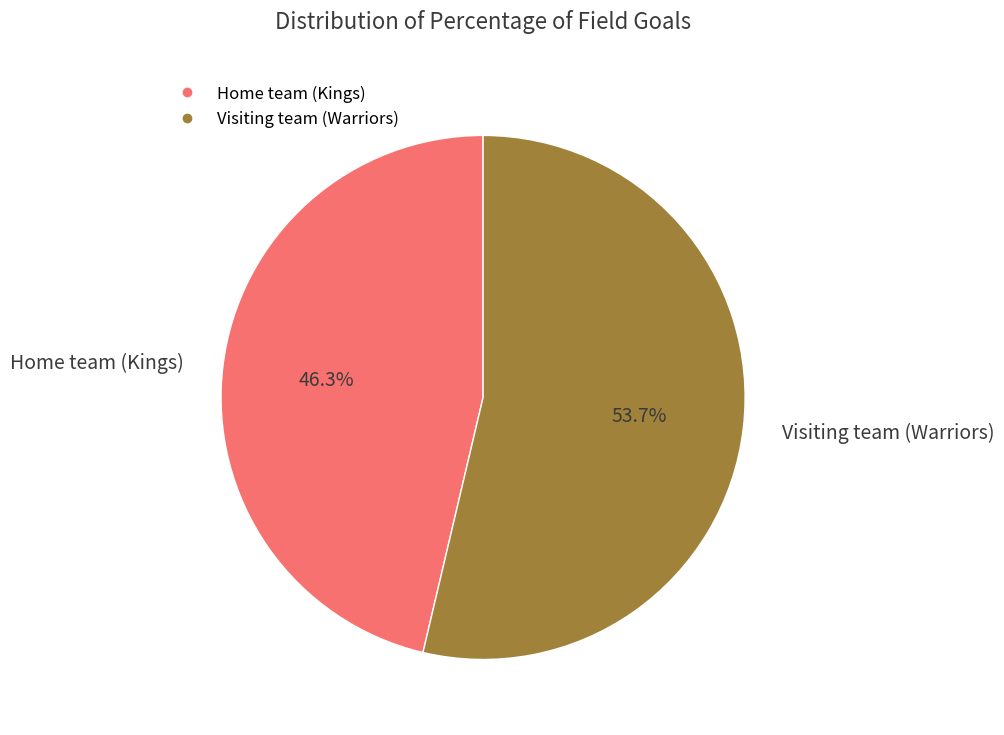

Rank the categories by value from lowest to highest.

Home team (Kings), Visiting team (Warriors)